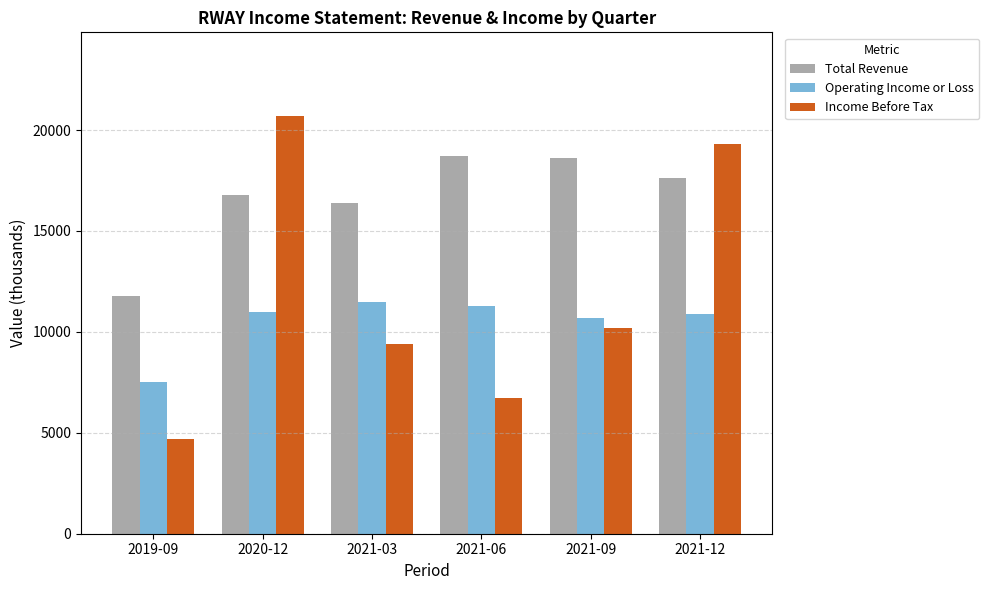

The value of Income Before Tax at 2021-09 is 6219. True or false?

False